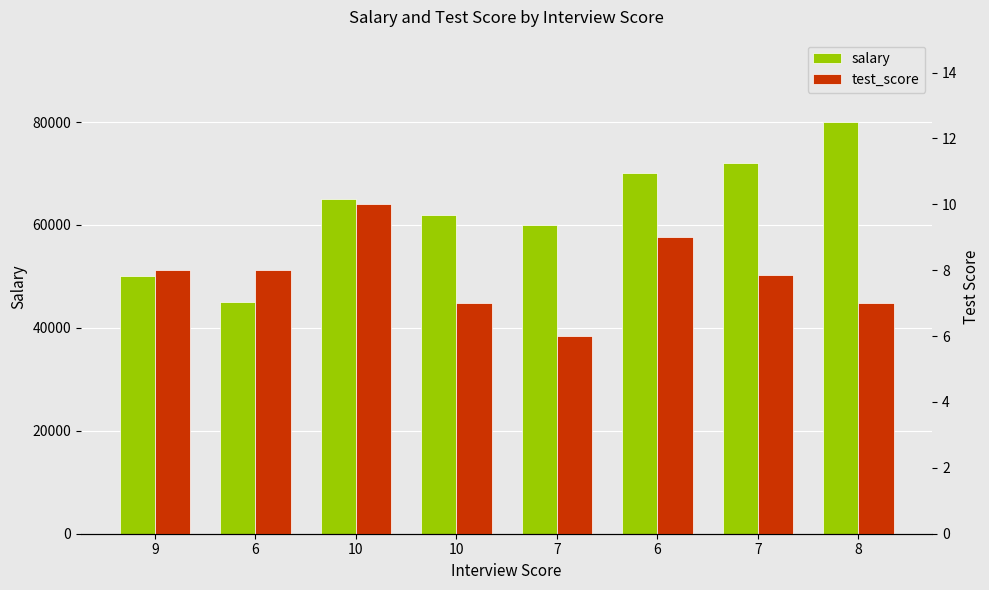

What is the value of the test_score bar at the 1st from the left?

8.0